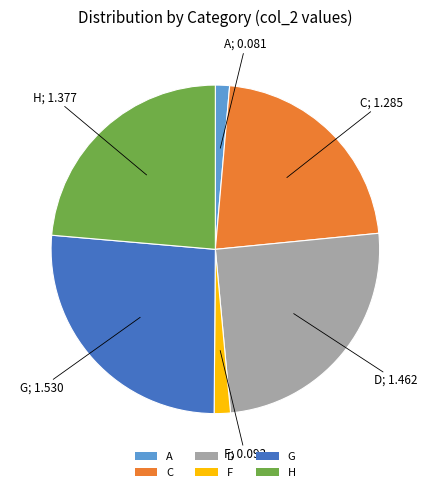

Is there a majority slice in this chart?

No